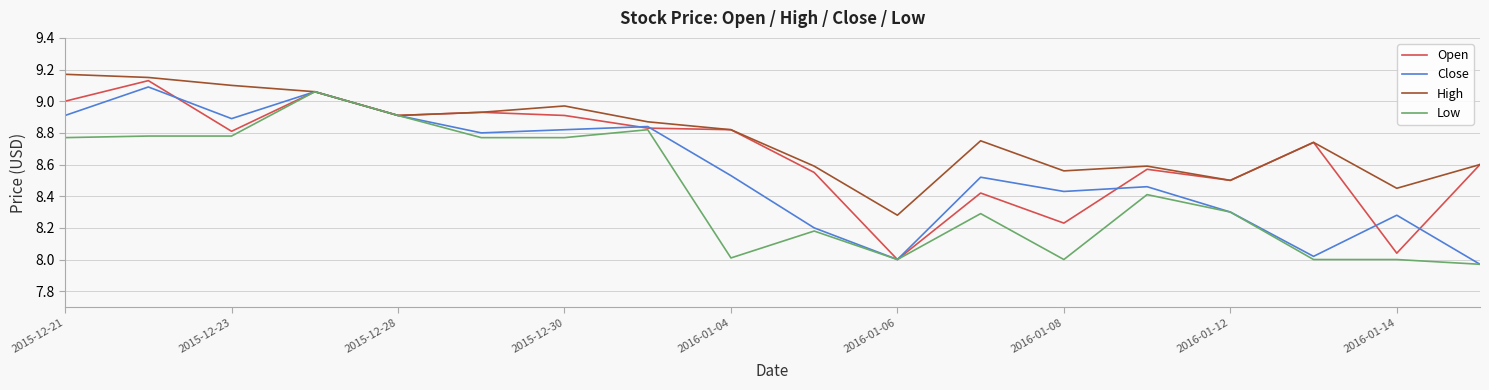

True or false: Close has more than 0 interior local peaks.

True